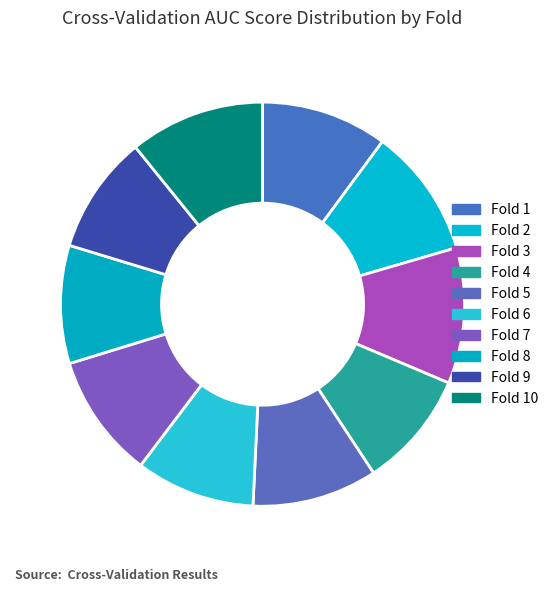

To the nearest percent, what is the difference between the largest and smallest slice percentages?

2%